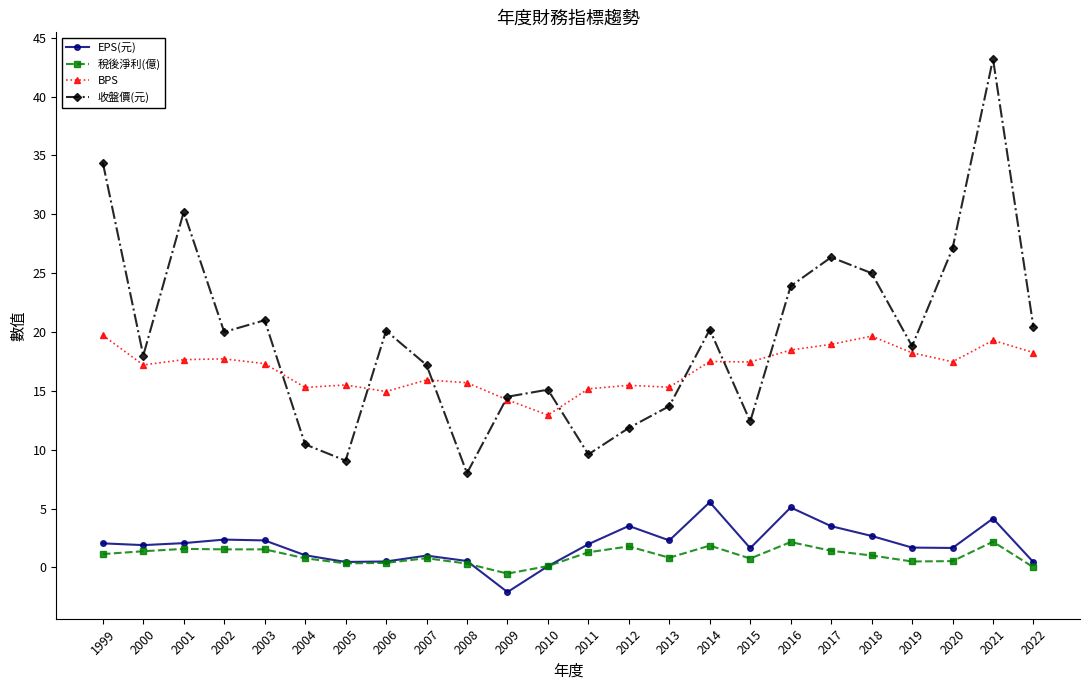

The value of EPS(元) at 2003 is 2.3. True or false?

True